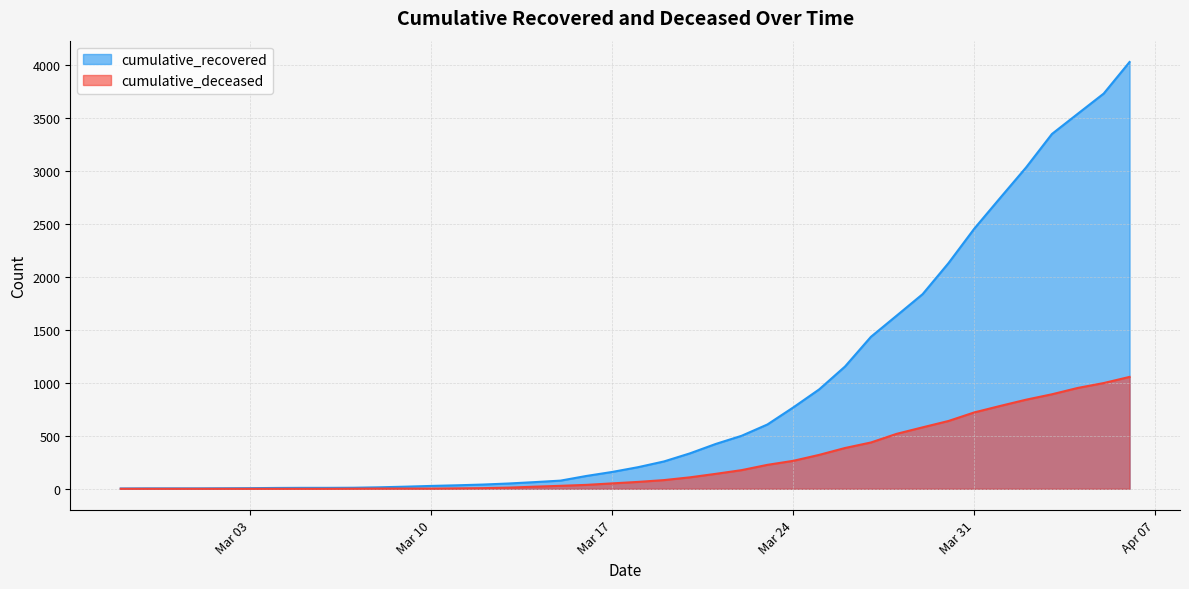

Which series has the largest range (max minus min)?

cumulative_recovered